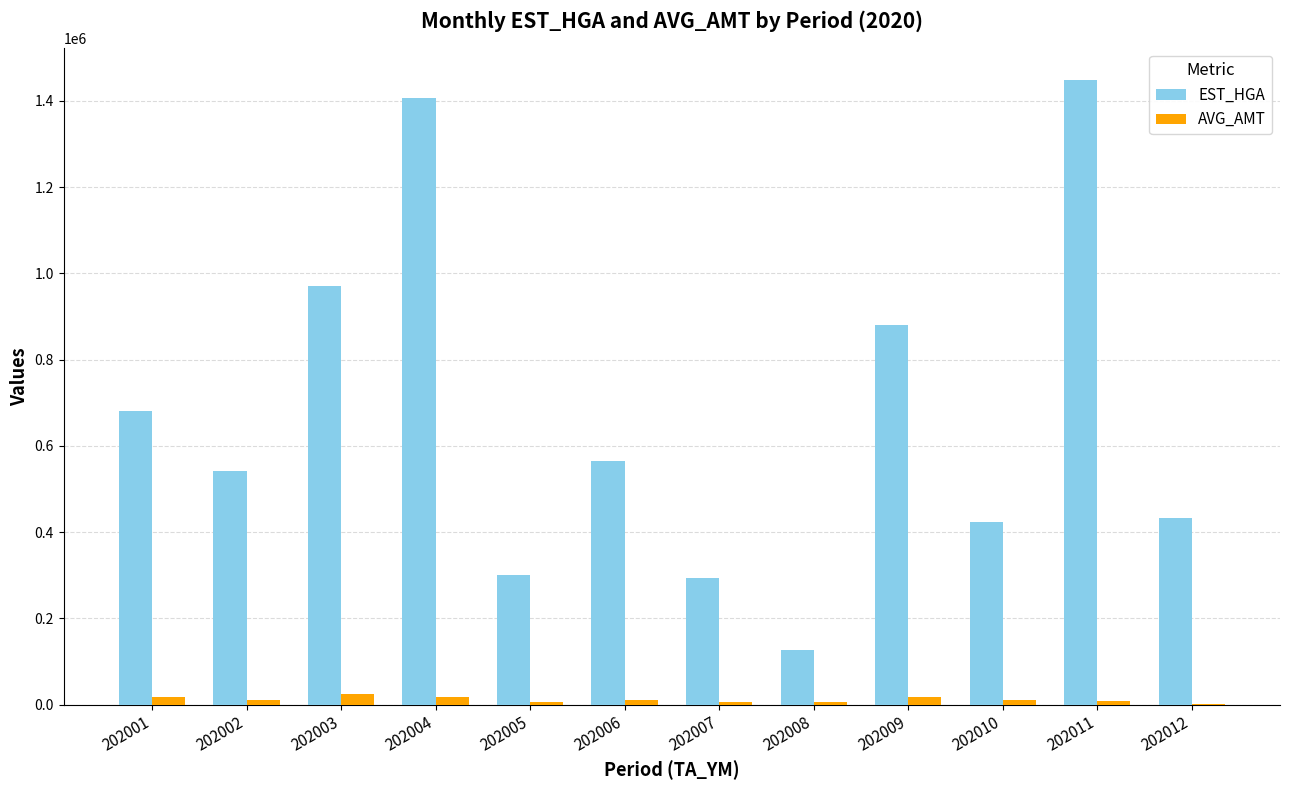

At which category is the sum across all series the highest?

202011